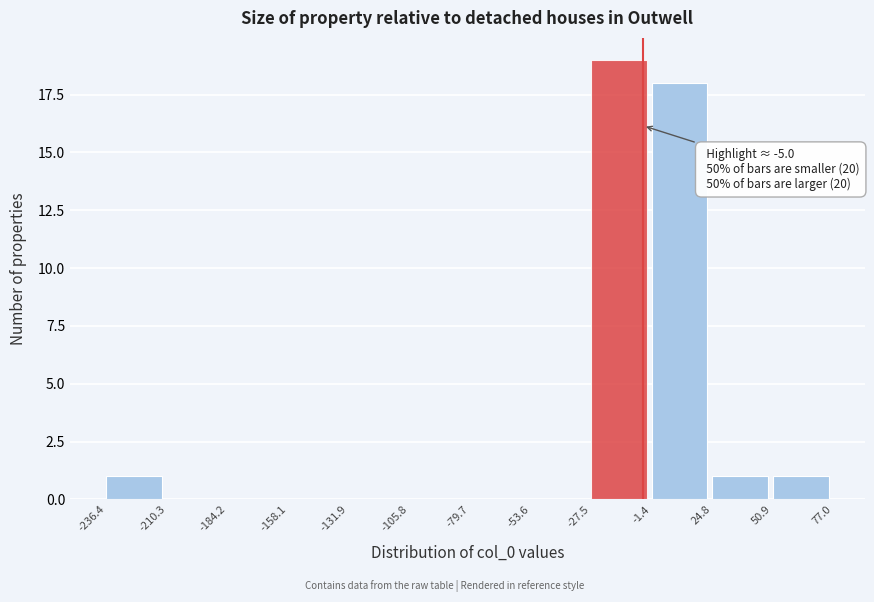

Over which range of the x-axis is the bar tallest?

-27.5 to -1.4